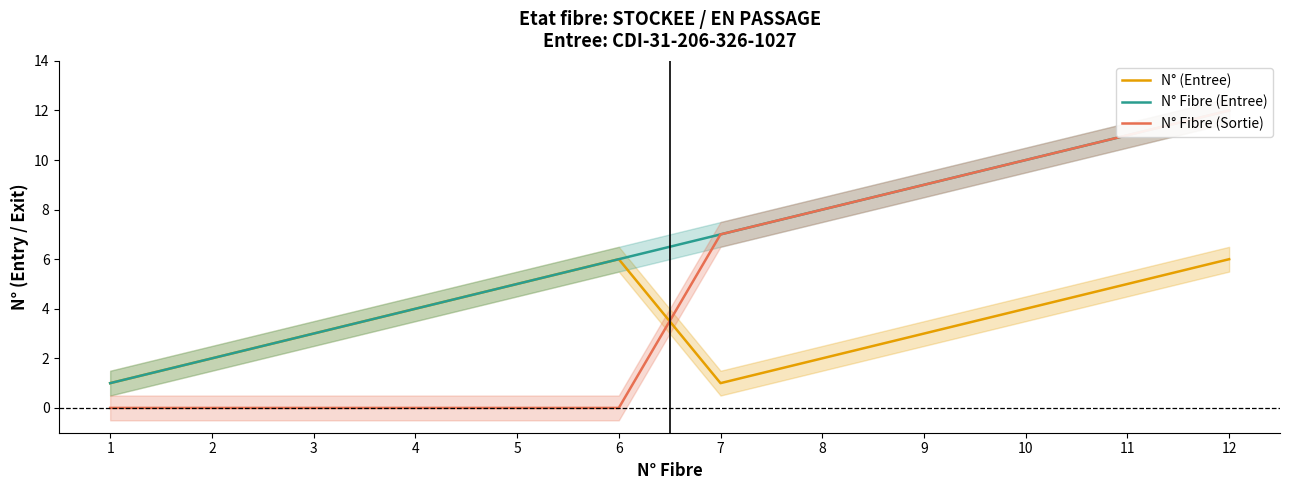

Between 3 and 7, which series saw the biggest shift?

N° Fibre (Sortie)